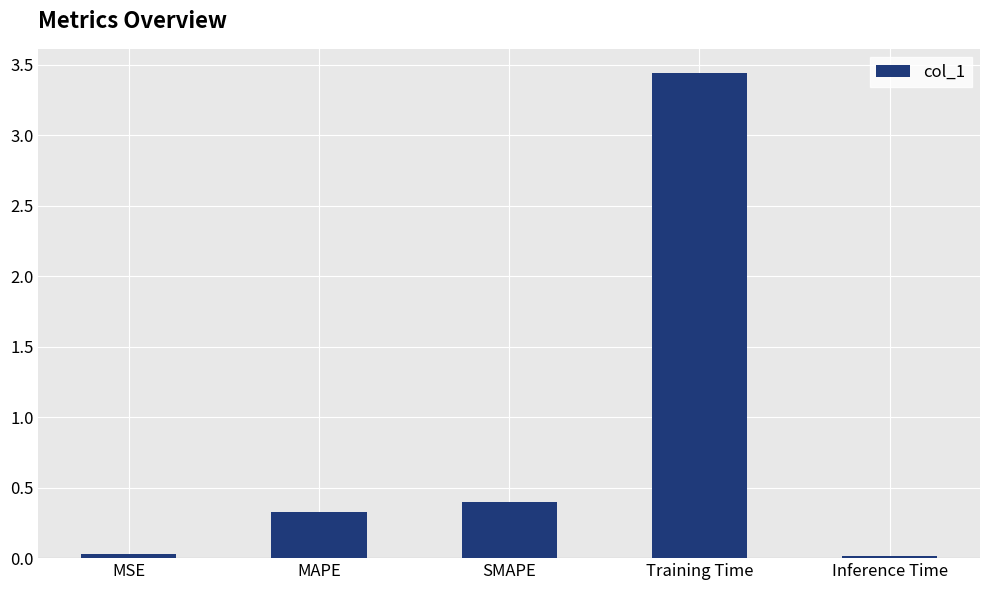

What is the average value?

0.8